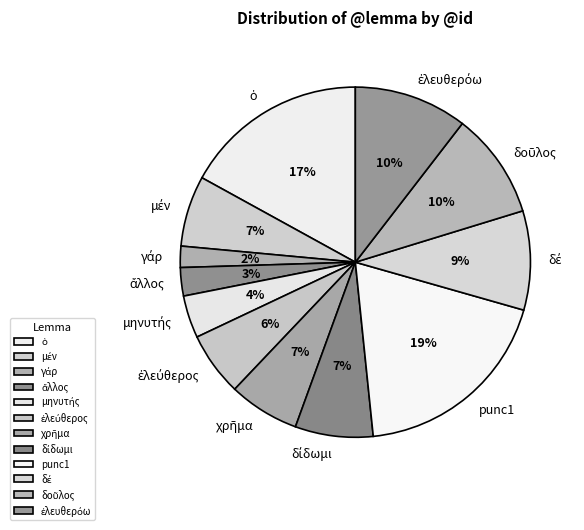

The ὁ slice represents 19% of the pie. True or false?

False